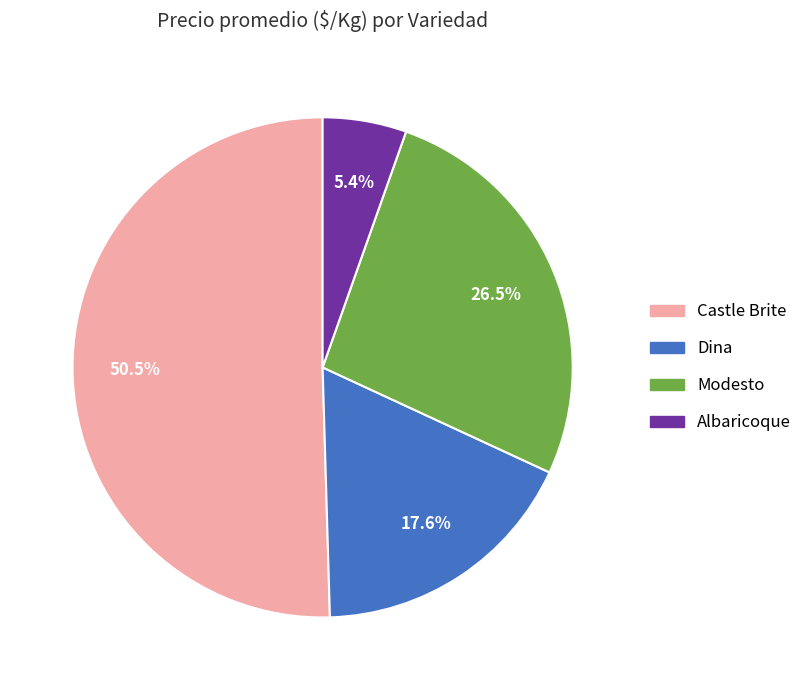

What percentage is NOT represented by Castle Brite?

49.5%